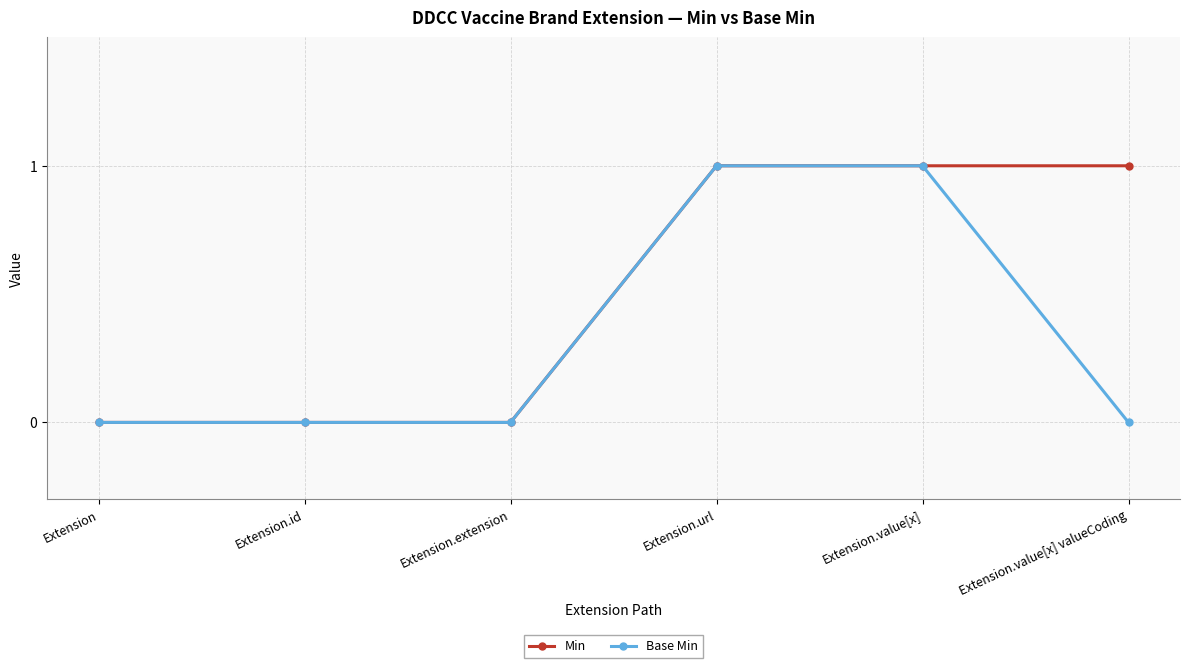

True or false: Min has a value of 1 at Extension.value[x].

True